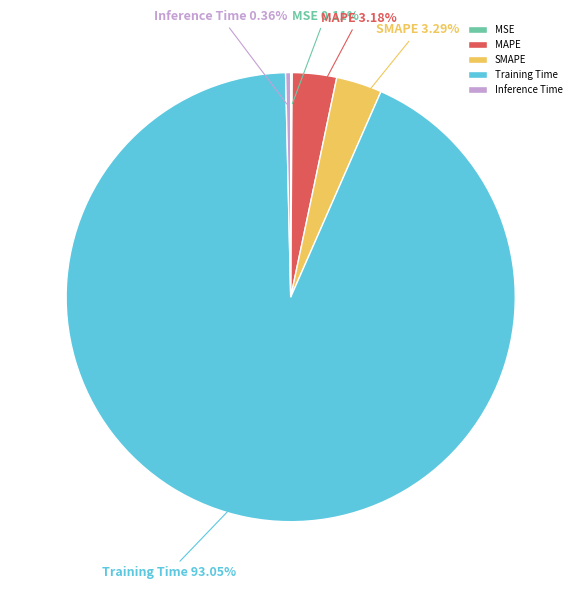

What percentage is the MAPE slice, to the nearest percent?

3%